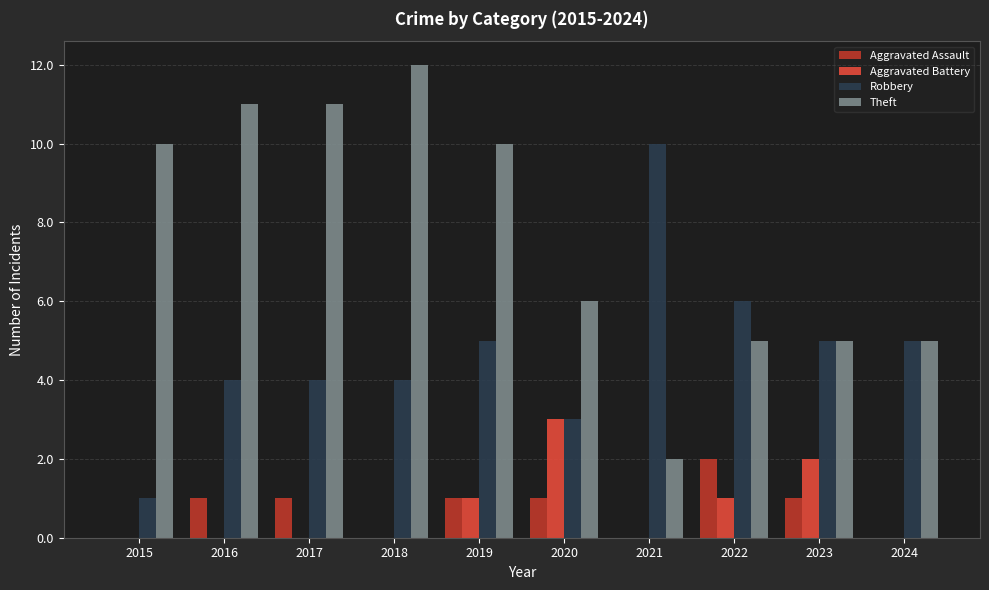

The Robbery series shows 4 at 2018. True or false?

True